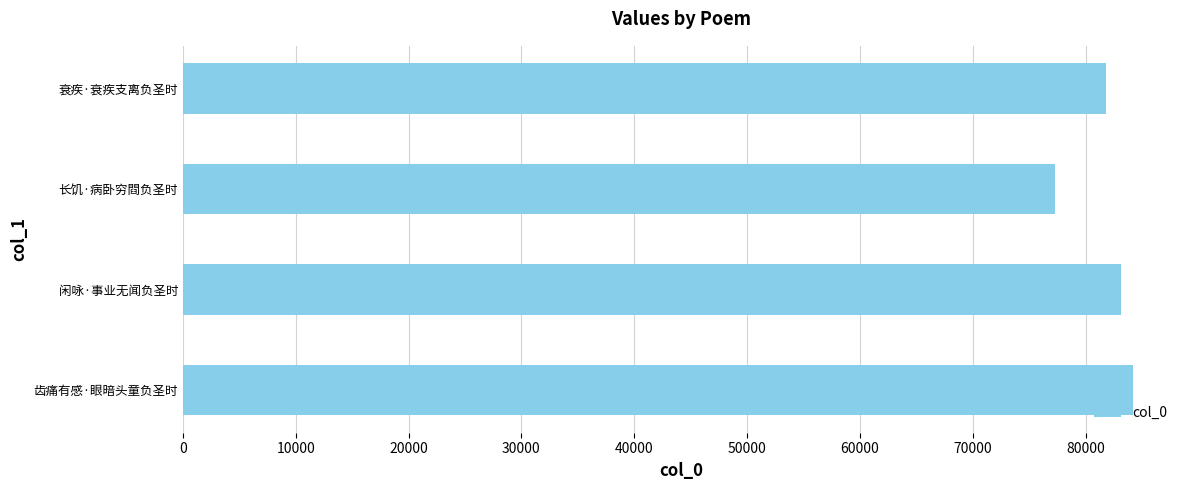

Approximately how many times larger is the value at 衰疾·衰疾支离负圣时 compared to 齿痛有感·眼暗头童负圣时?

1.0